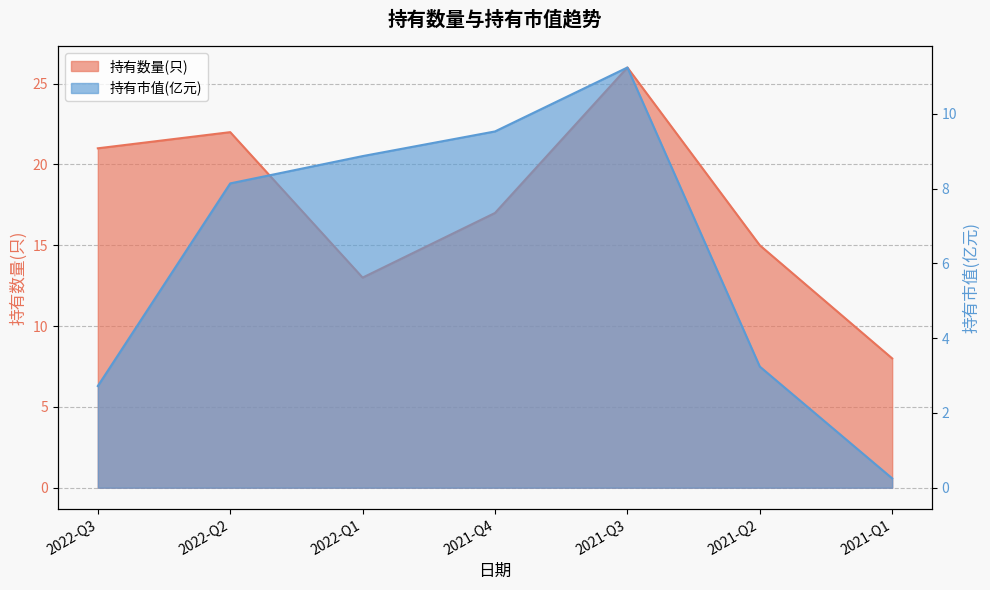

How many data points in 持有数量(只) are less than 17?

3